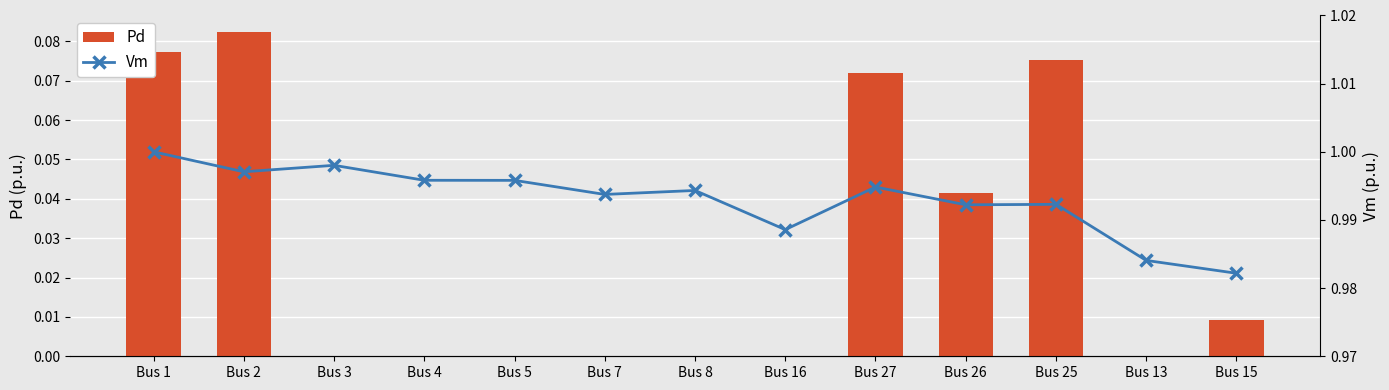

How many values in Pd are above zero?

6